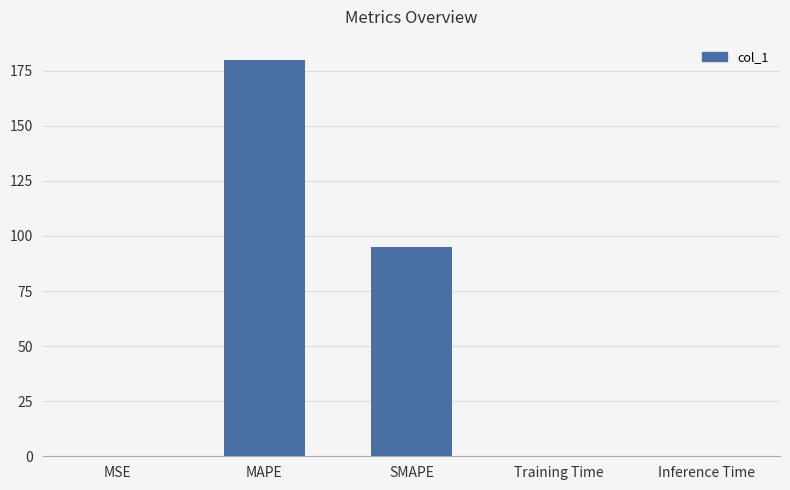

Between SMAPE and MAPE, which is larger?

MAPE